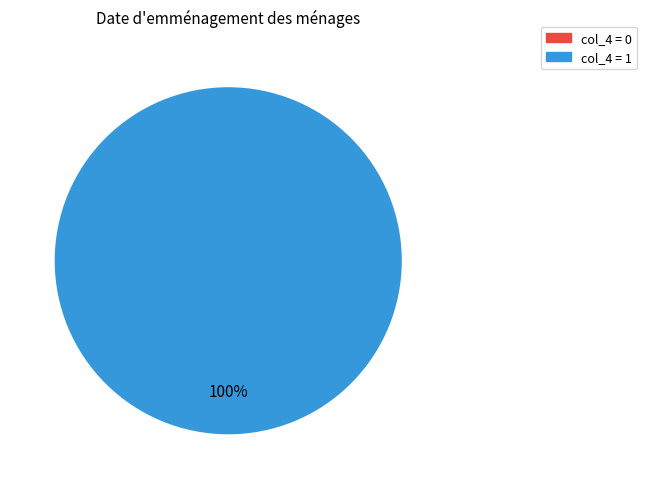

Count the number of slices in the pie.

2